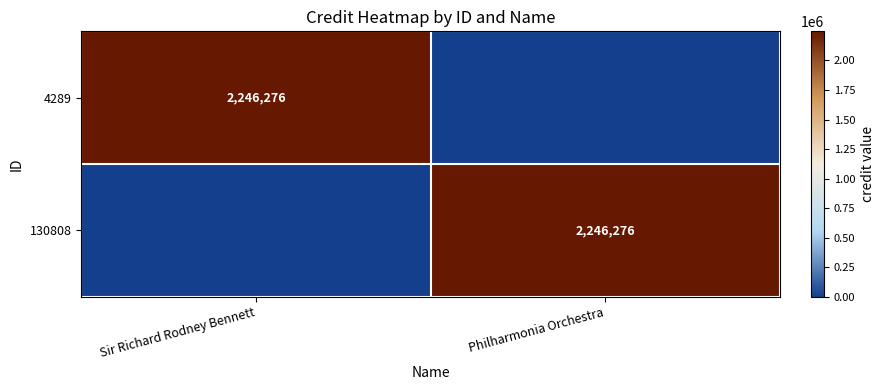

The 130808 series shows 3032579 at Philharmonia Orchestra. True or false?

False